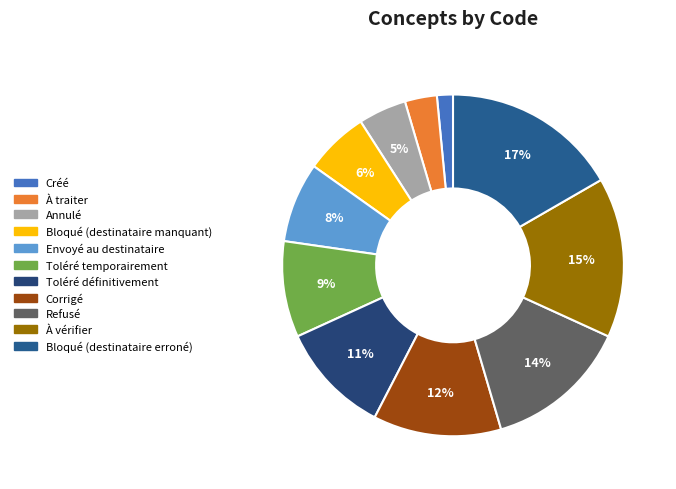

What percentage is the Bloqué (destinataire manquant) slice, to the nearest percent?

6%